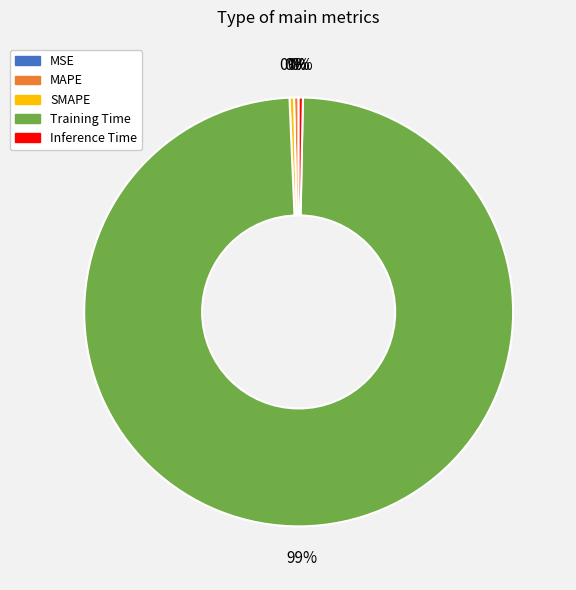

To the nearest percent, what is the average slice percentage?

20%